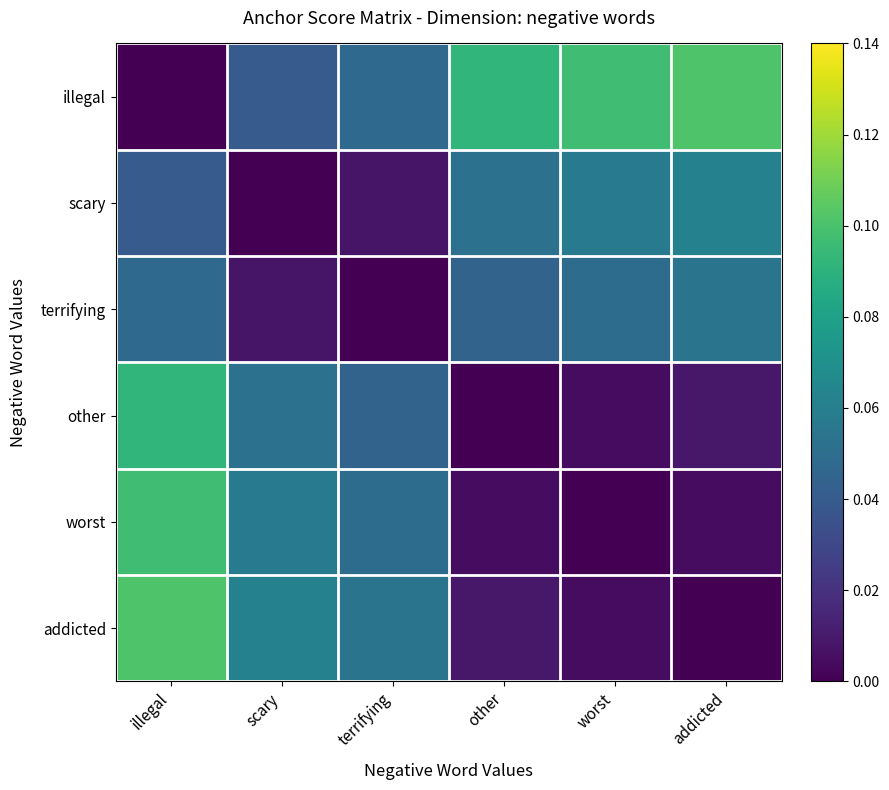

What is the greatest value displayed?

0.1